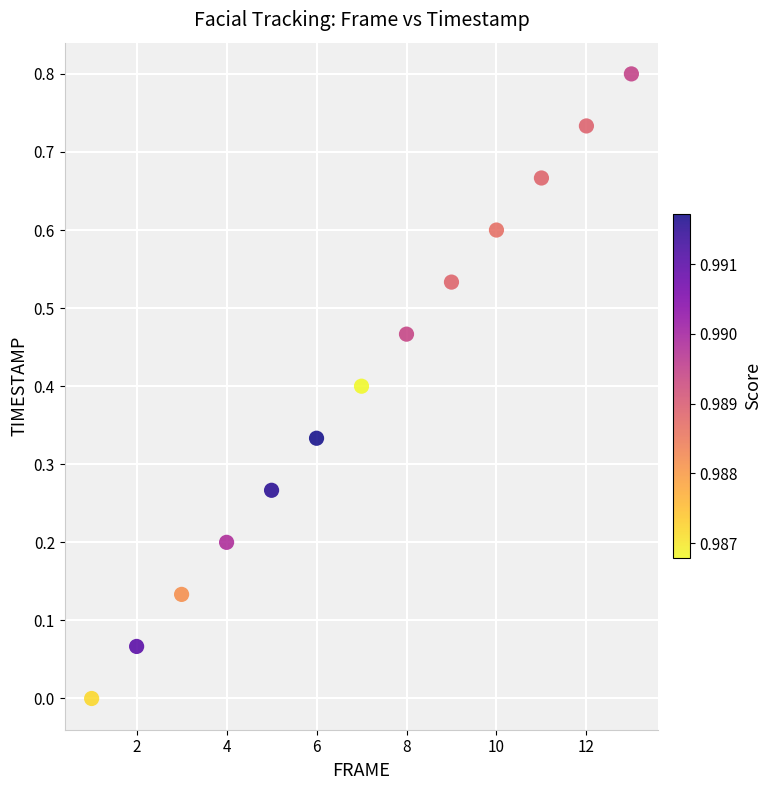

What is the range of Y values (max minus min)?

0.8